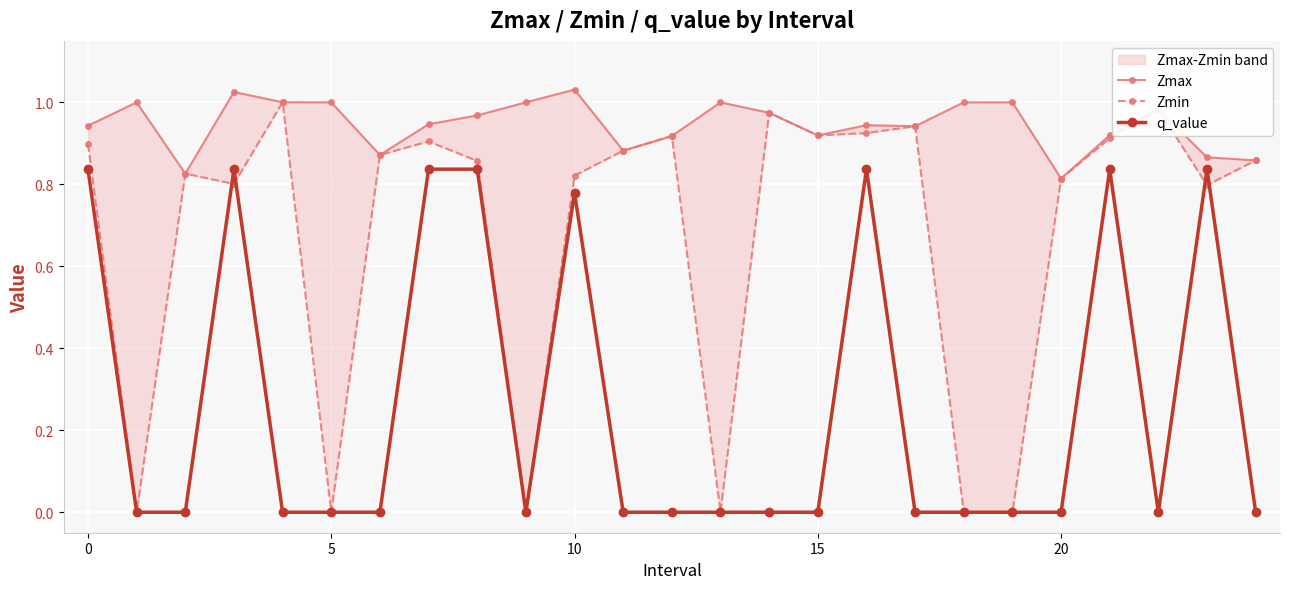

What is the difference between the maximum and minimum values in the Zmin series?

1.0